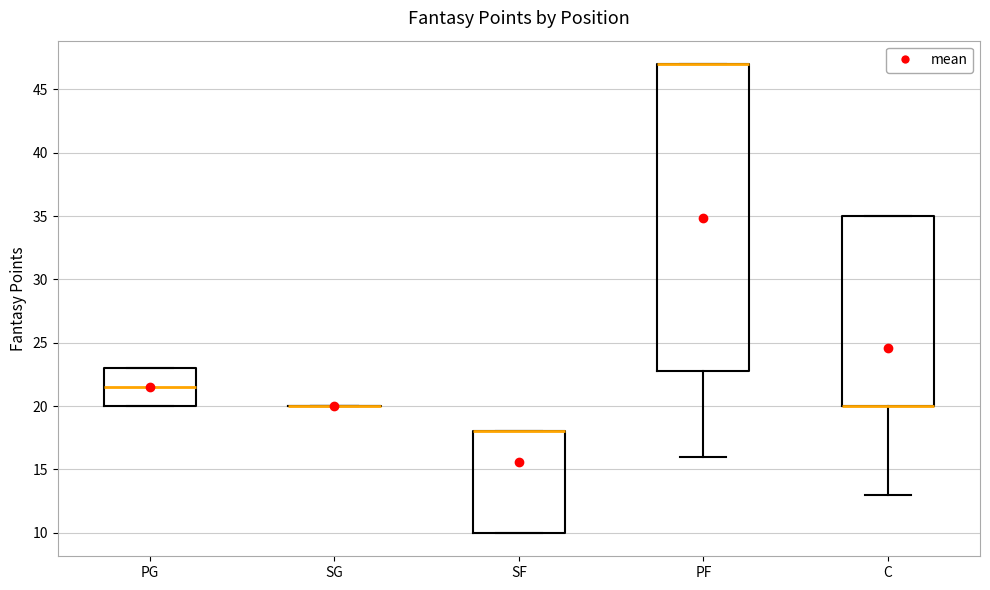

Where is the lower edge of the box for SF on the y-axis? The values are not printed on the chart, so give them approximately, as read against the axis.

10.0